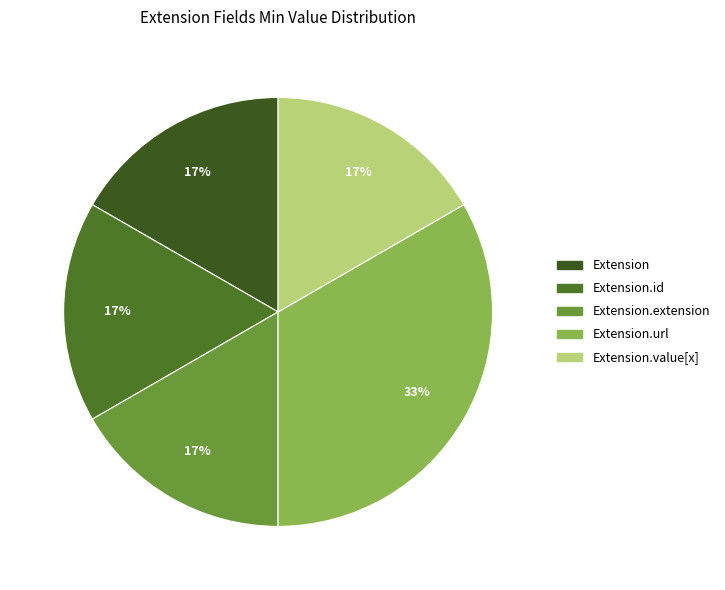

How many segments does this pie chart have?

5